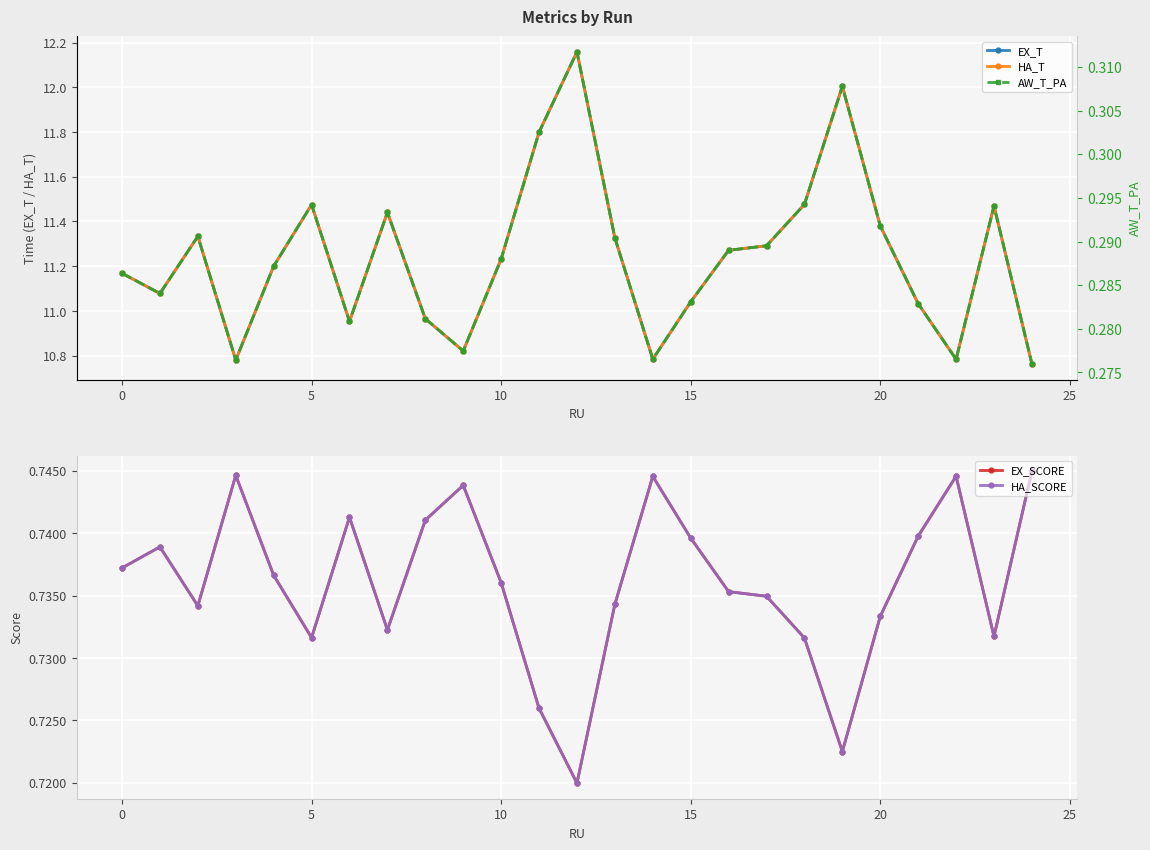

What are all the series names shown in the legend?

EX_T, HA_T, EX_SCORE, HA_SCORE, AW_T_PA